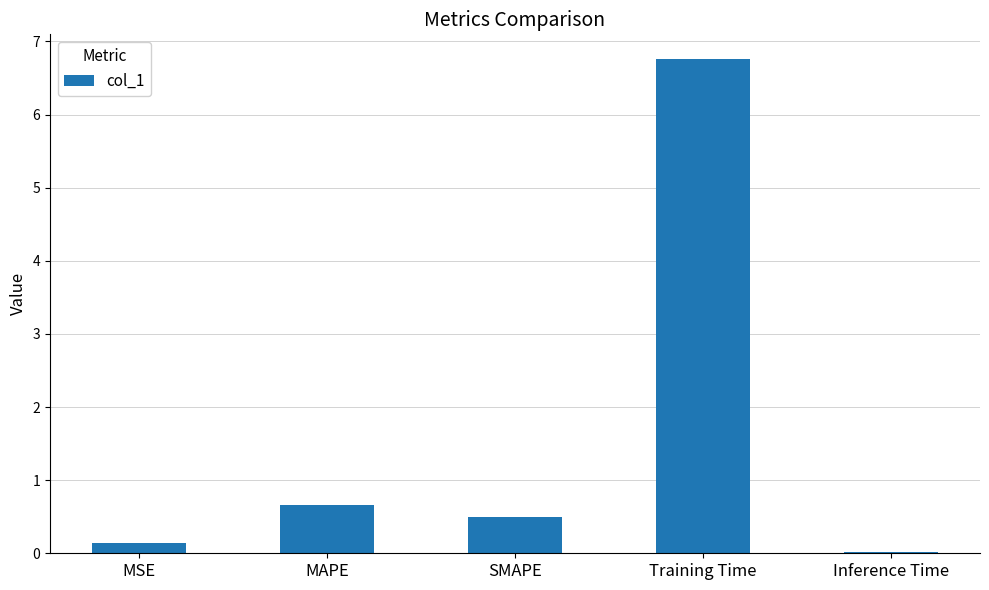

Between MAPE and MSE, which is larger?

MAPE